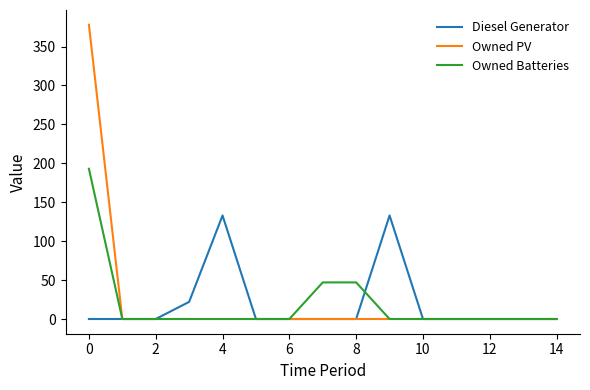

Rank the series by their maximum value, from lowest to highest.

Diesel Generator, Owned Batteries, Owned PV